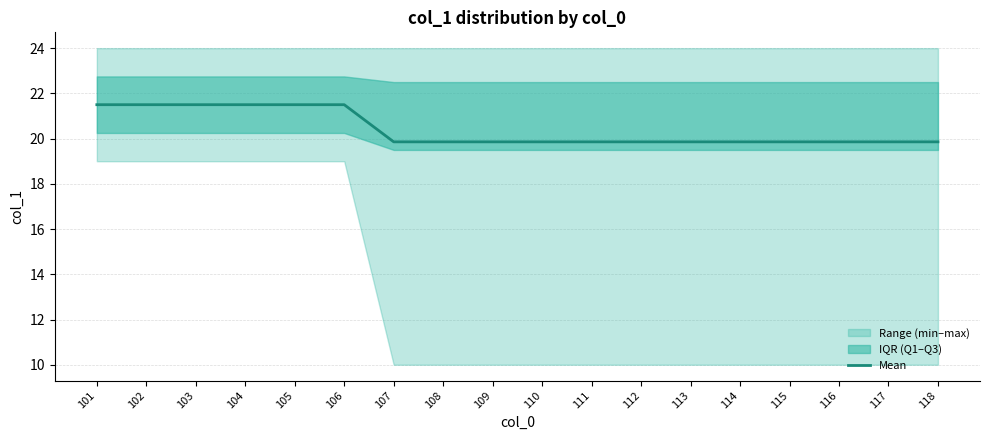

True or false: the data shows 37.4 at 101.

False